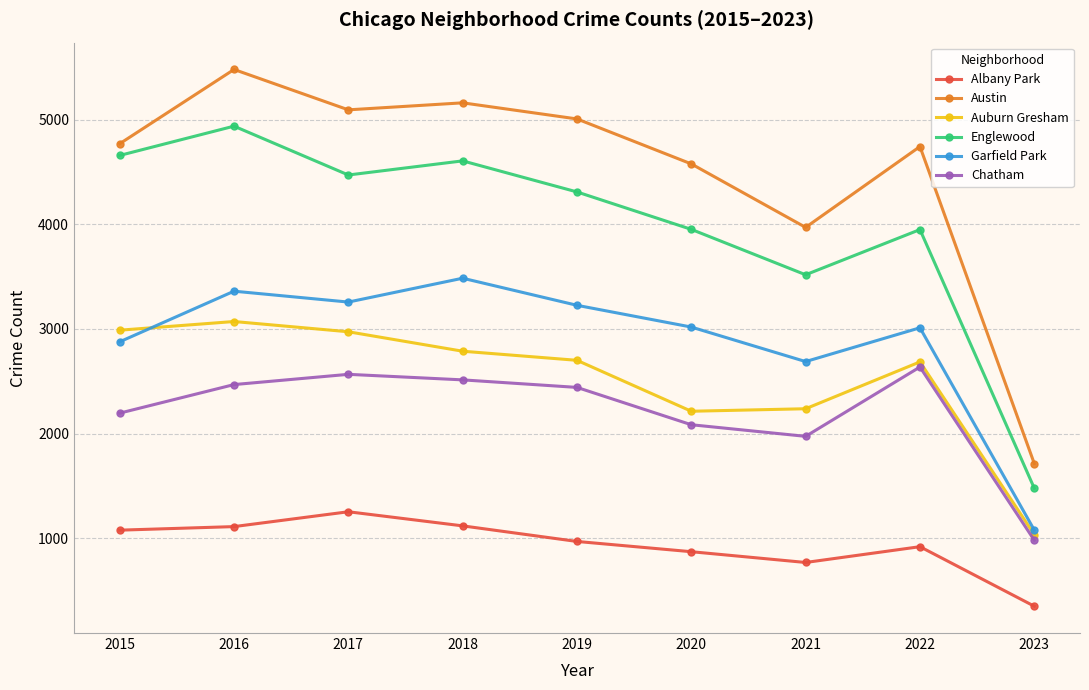

What are all the series names shown in the legend?

Albany Park, Austin, Auburn Gresham, Englewood, Garfield Park, Chatham